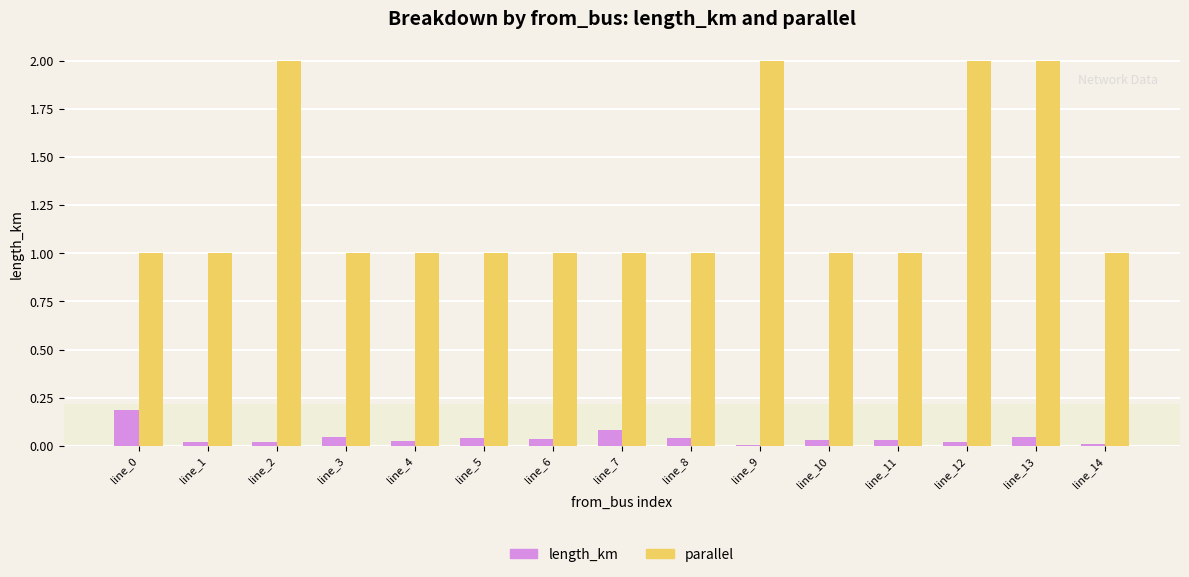

Which series has the largest total across all categories?

parallel